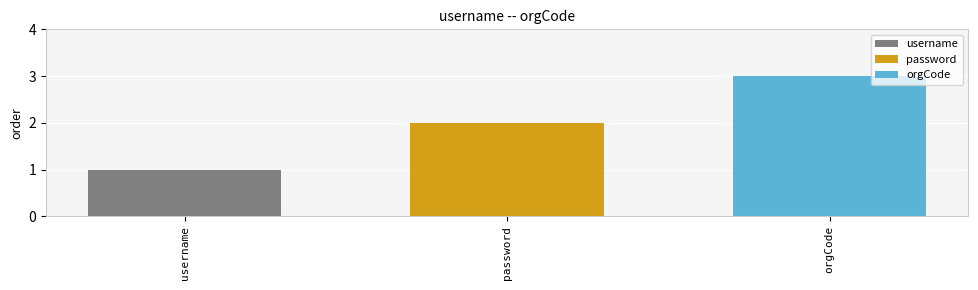

The value of username at password is 0. True or false?

False